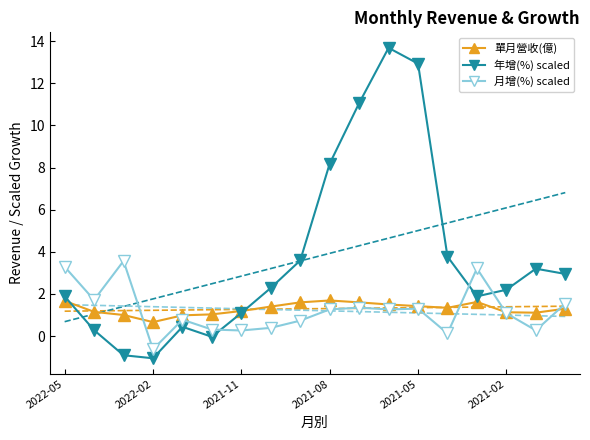

How many interior local peaks does the 年增(%) ÷20 offset series have?

3